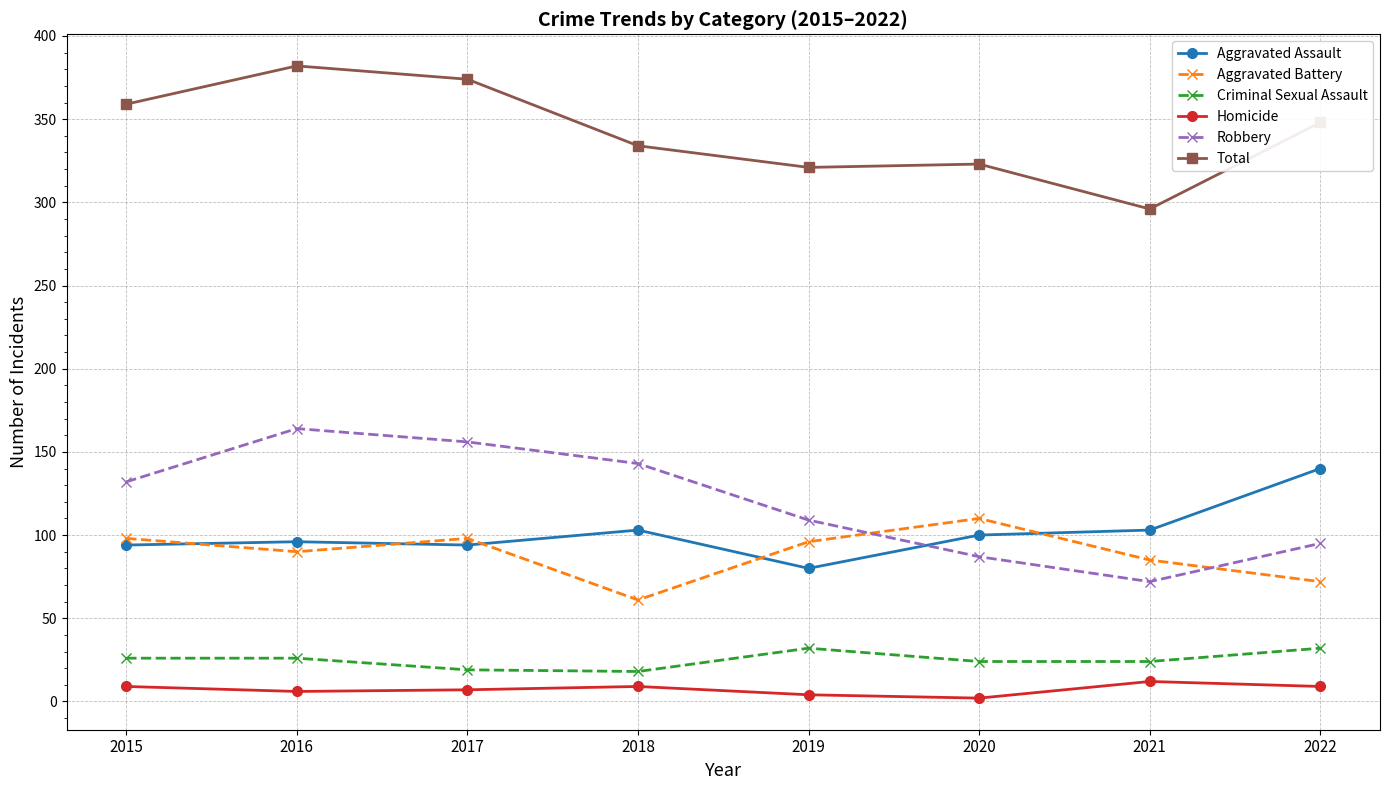

Which series has the largest range (max minus min)?

Robbery